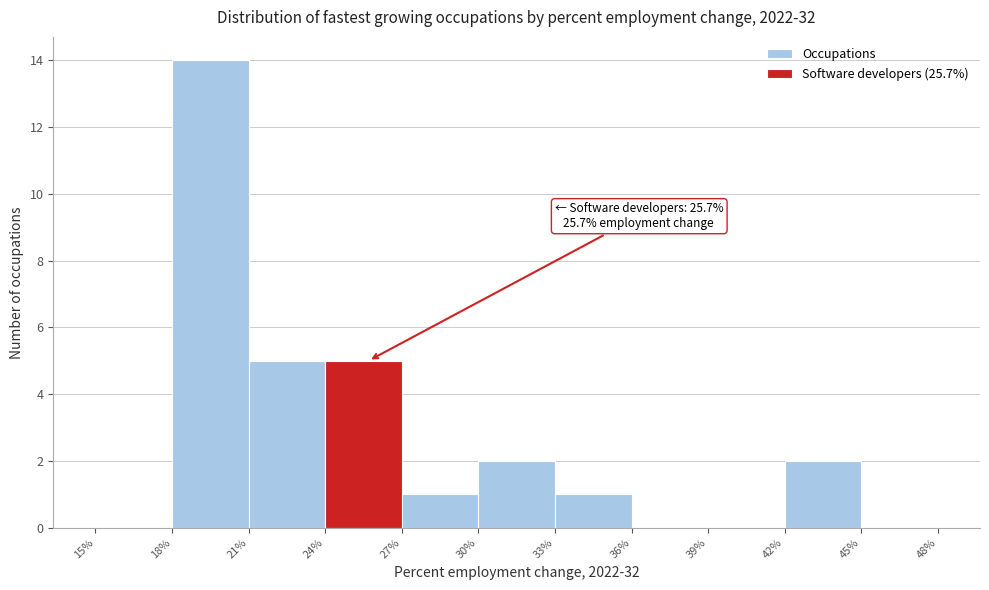

Which range on the x-axis has the tallest bar?

18% to 21%